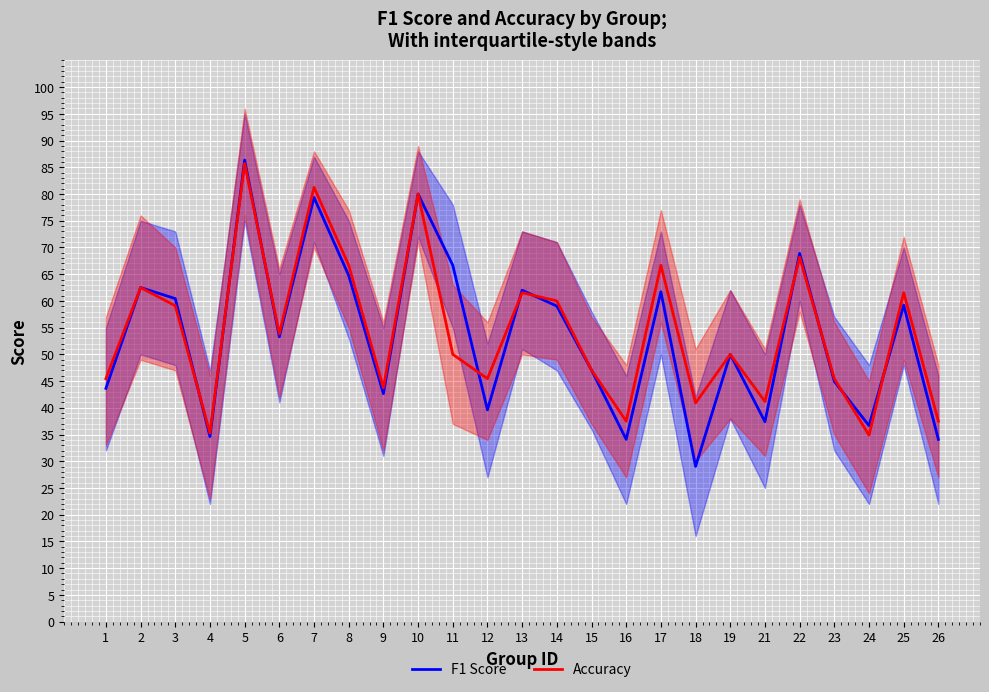

The Accuracy series shows 0.4 at 26. True or false?

True